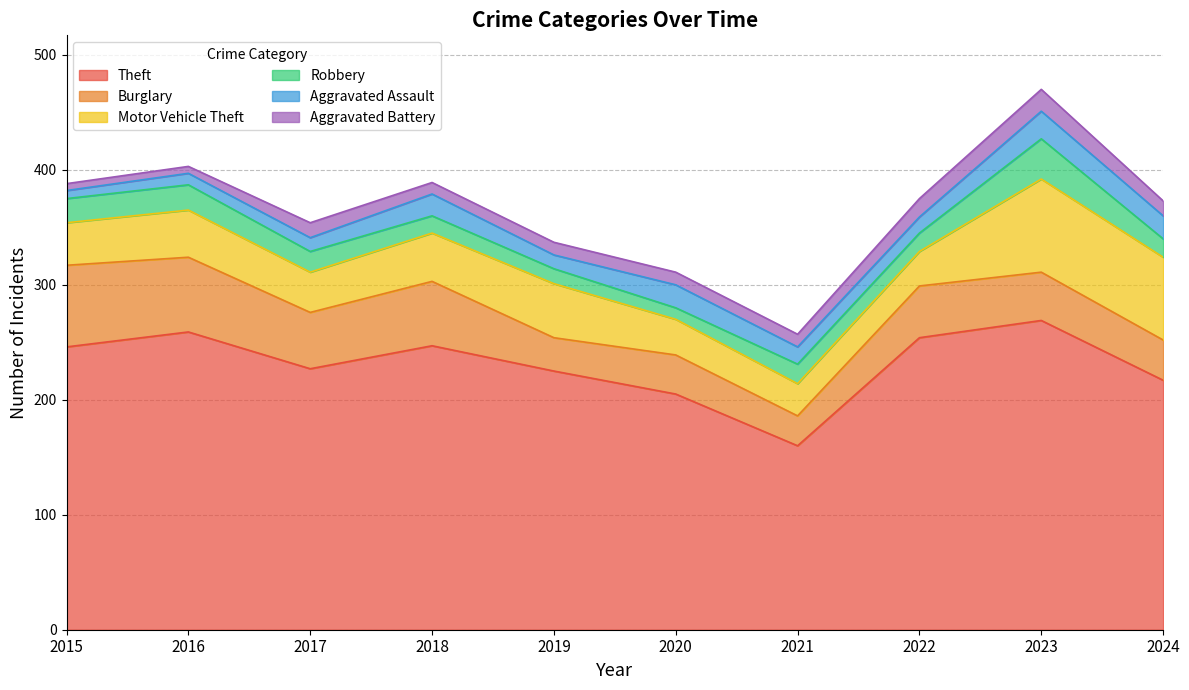

Which series has the largest range (max minus min)?

Theft